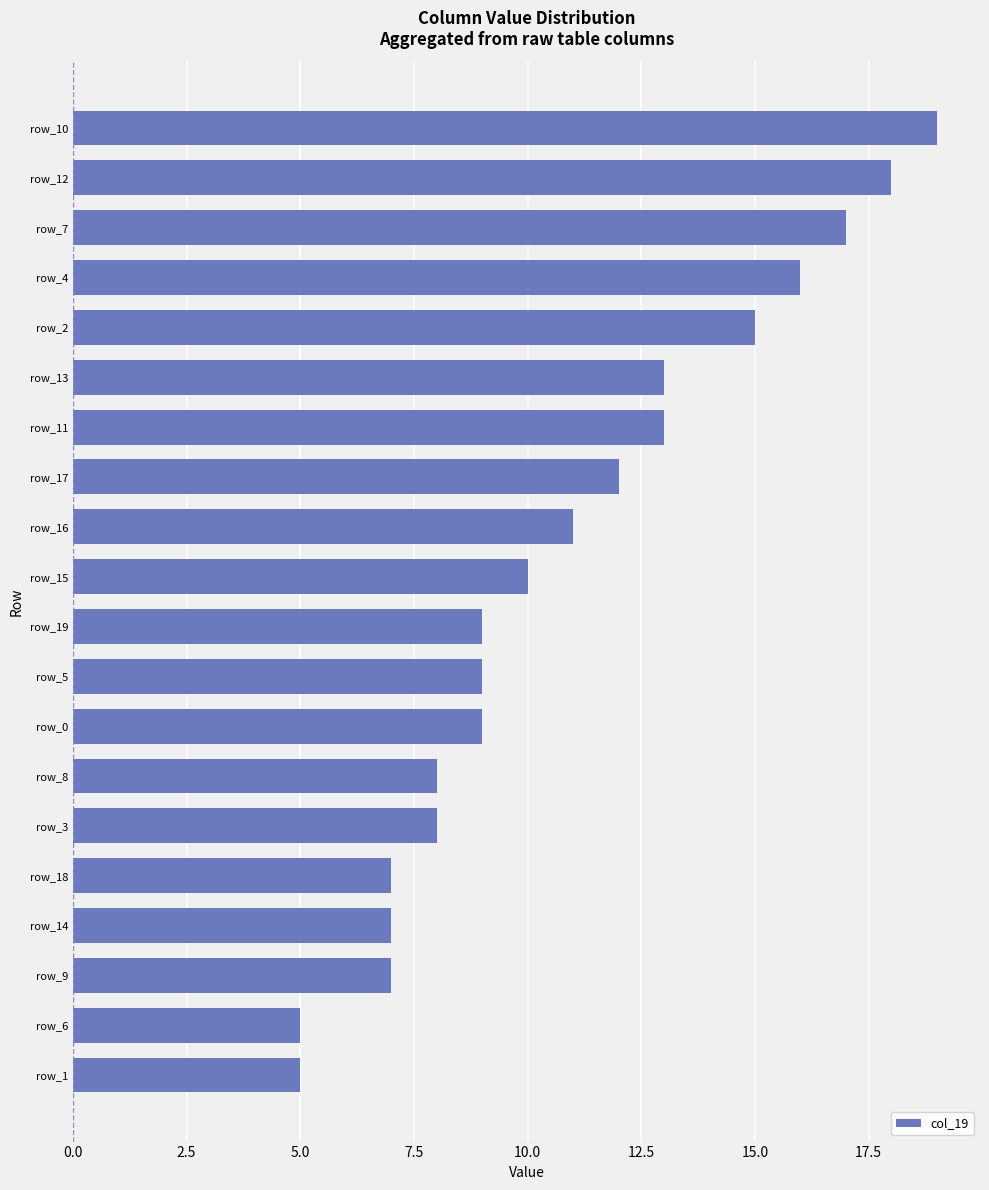

What is the sum of all values?

218